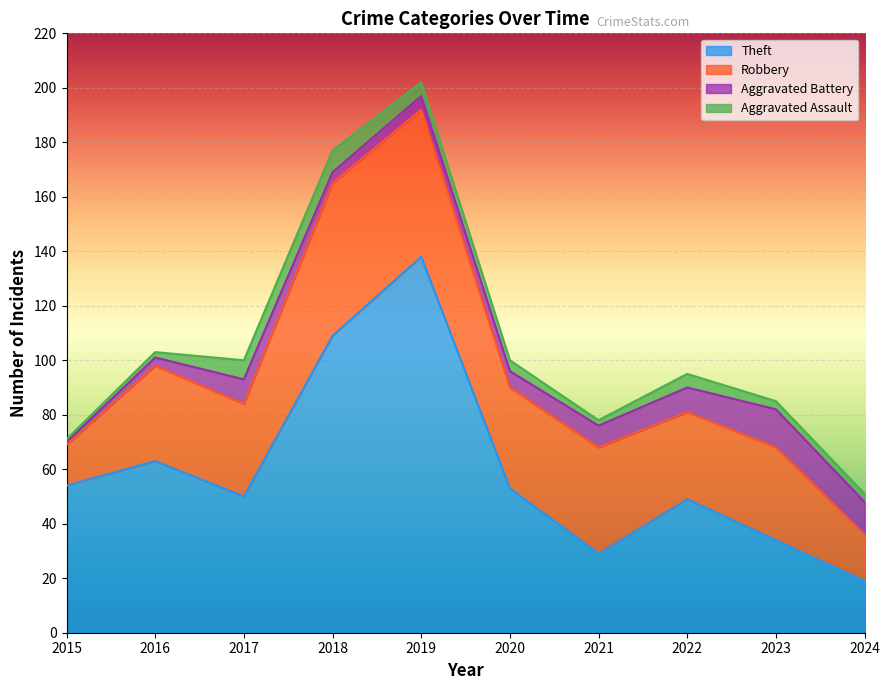

The Aggravated Assault series shows 2 at 2016. True or false?

True